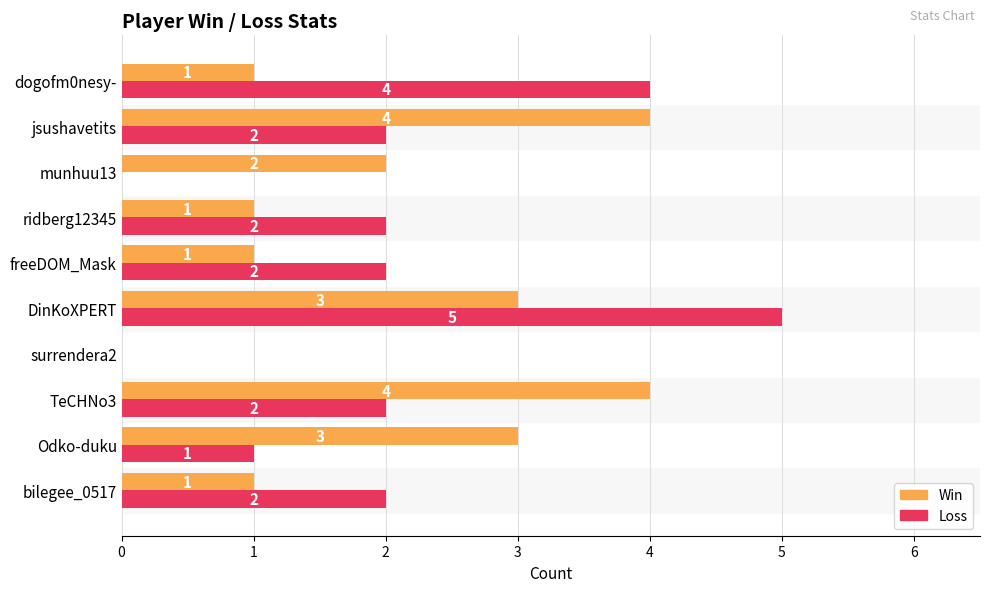

What is the total value across all series at freeDOM_Mask?

3